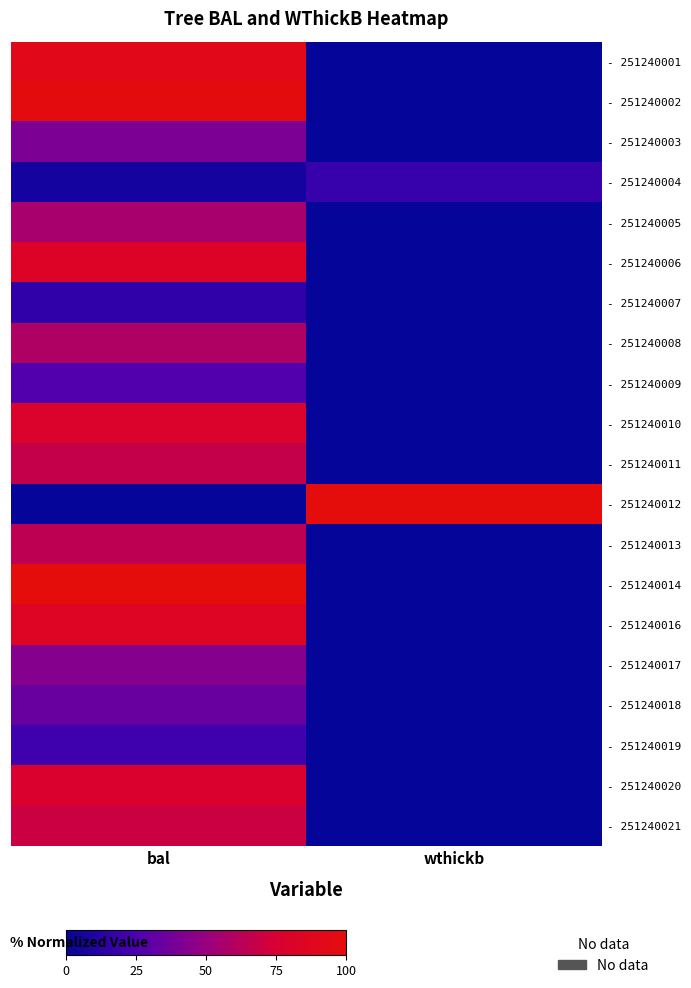

How many categories are shown in the chart?

2